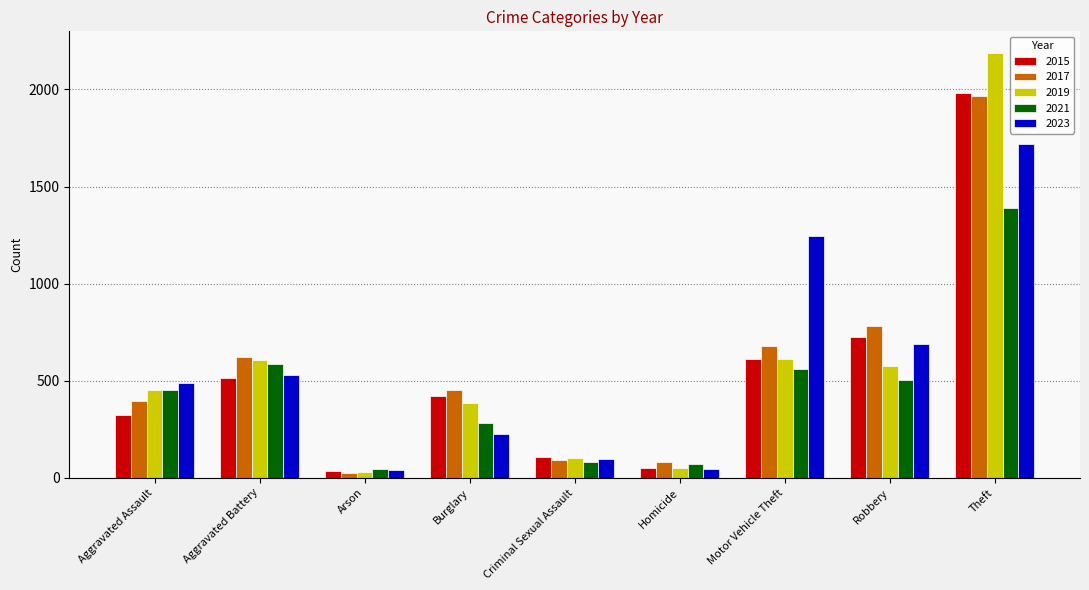

What is the sum of the 2023 values at Aggravated Assault and Arson?

527